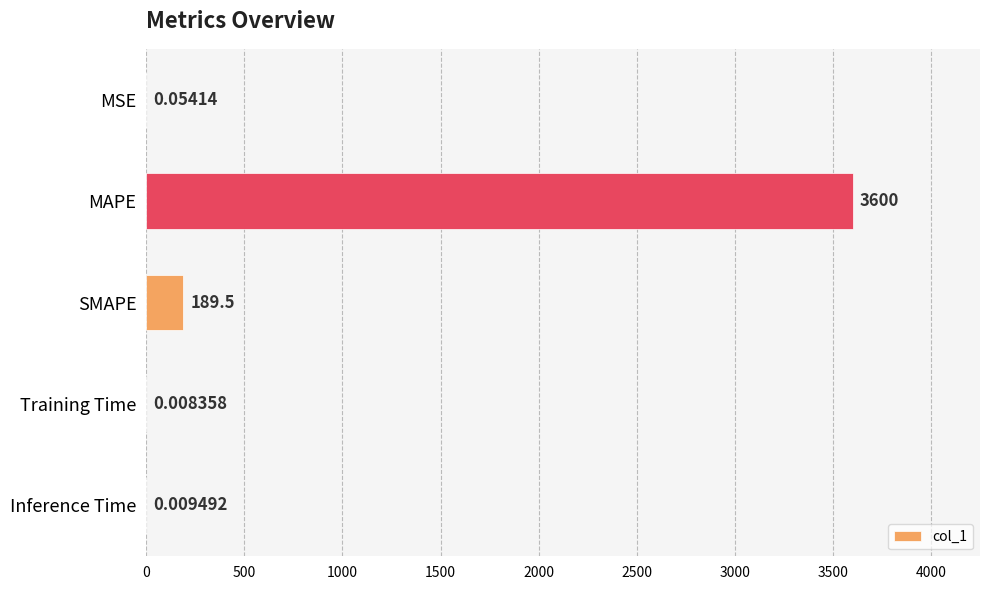

What is the sum of all values?

3789.5